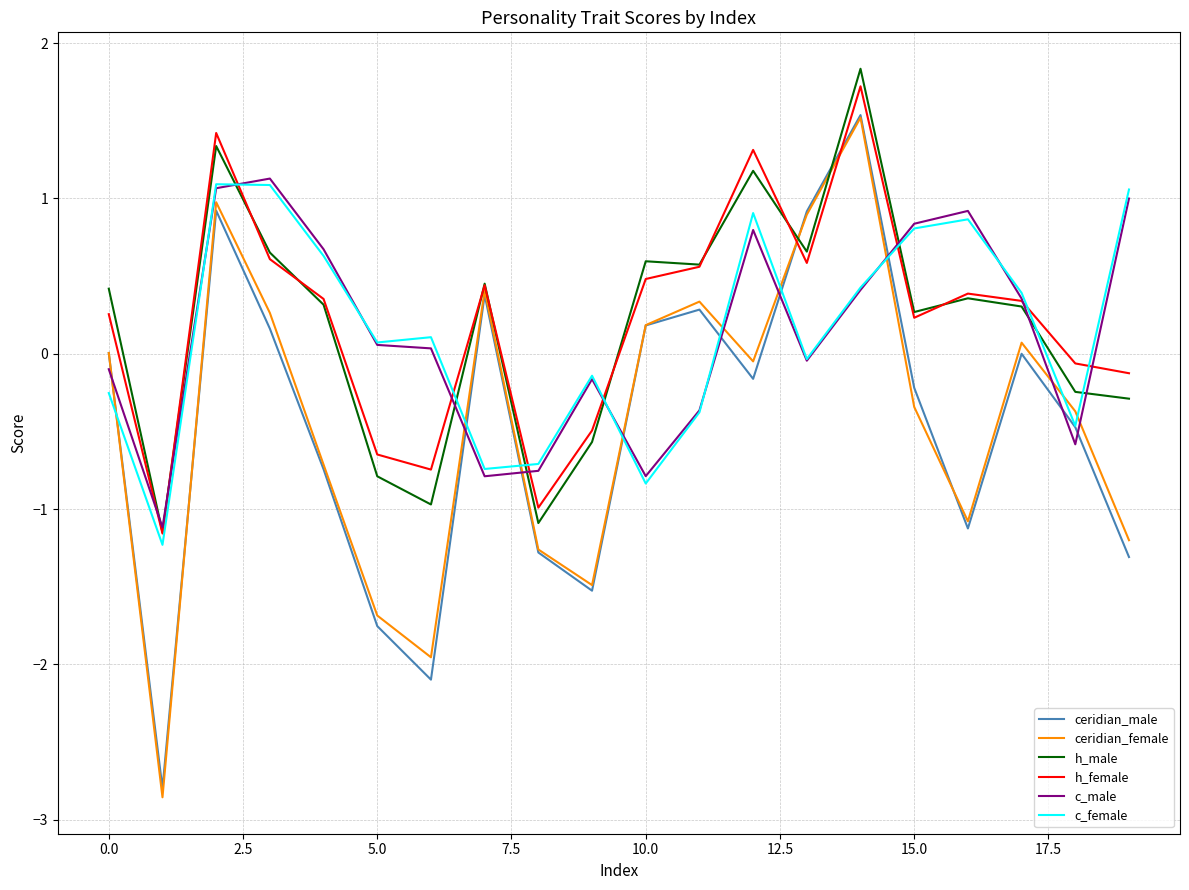

What are all the series names shown in the legend?

ceridian_male, ceridian_female, h_male, h_female, c_male, c_female